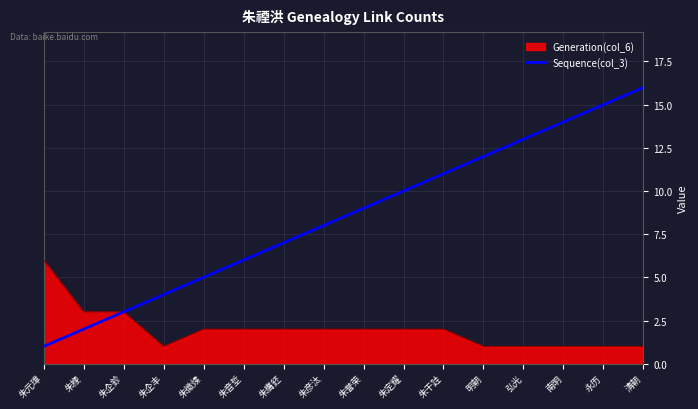

Is the value of Generation(col_6) at 朱彦汰 greater than the value of Sequence(col_3) at 永历?

No